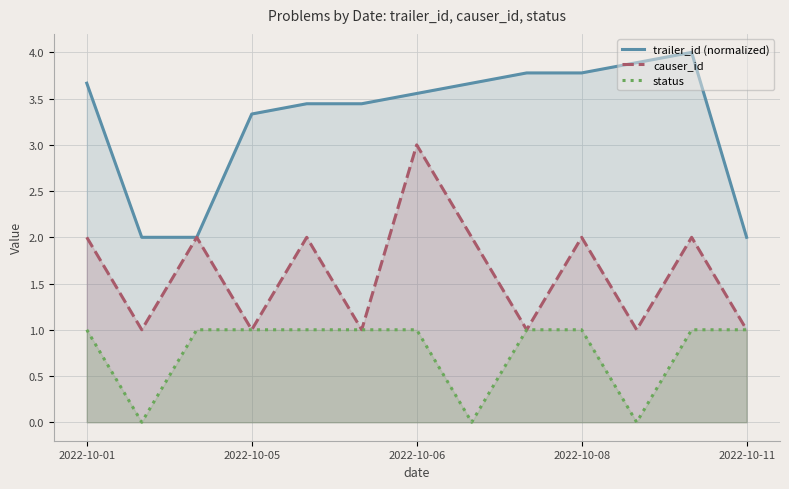

What are all the series names shown in the legend?

trailer_id (normalized), causer_id, status